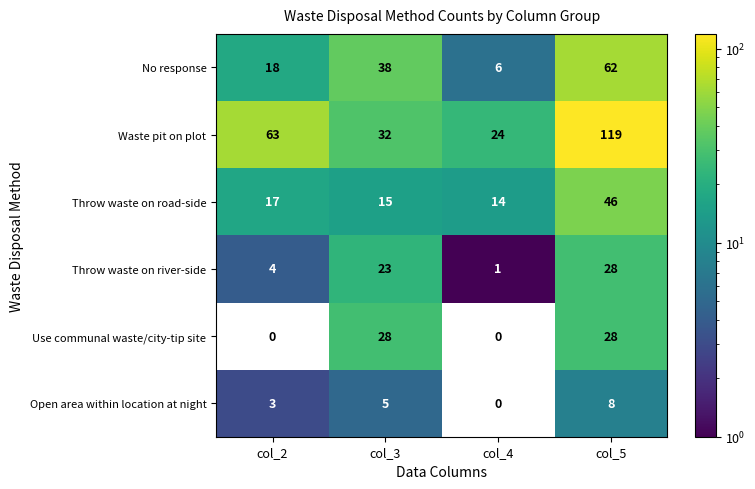

Reading left to right, what are all the values shown in this chart?

No response: 18	38	6	62
Waste pit on plot: 63	32	24	119
Throw waste on road-side: 17	15	14	46
Throw waste on river-side: 4	23	1	28
Use communal waste/city-tip site: 0	28	0	28
Open area within location at night: 3	5	0	8